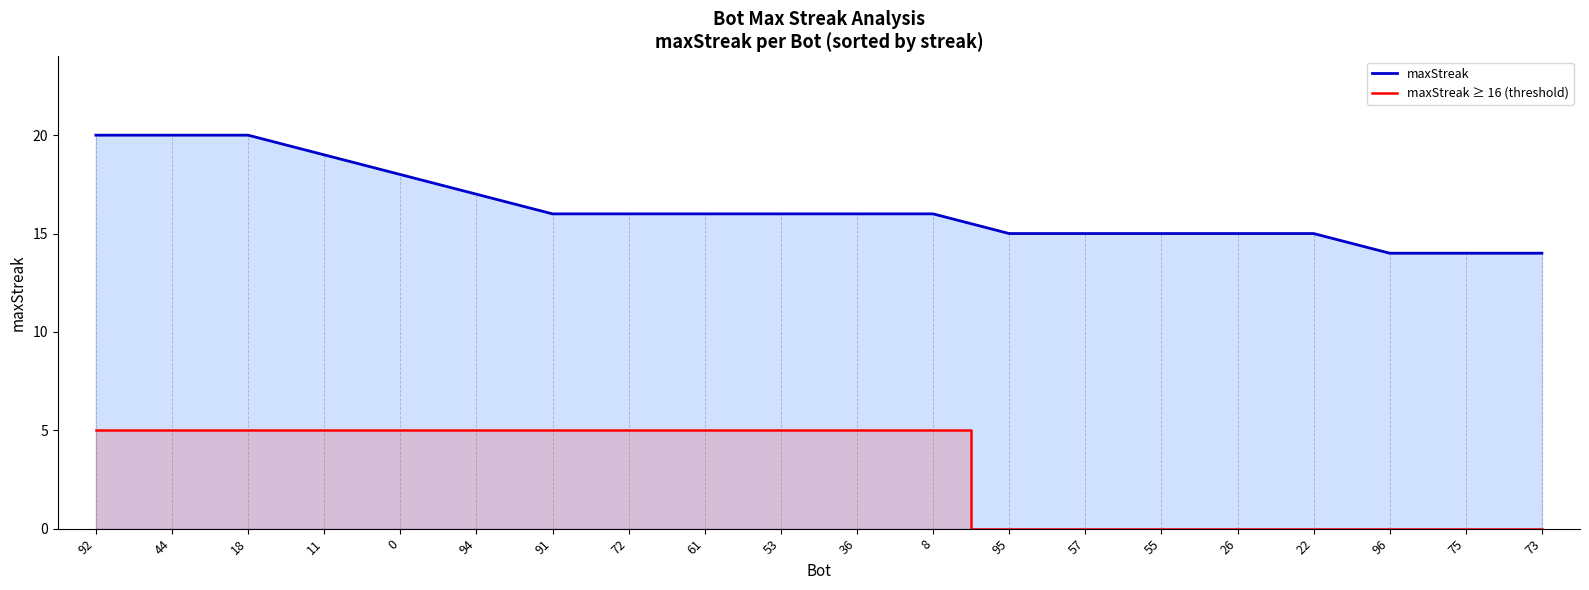

The value of maxStreak ≥ 16 (threshold) at 75 is 0. True or false?

True